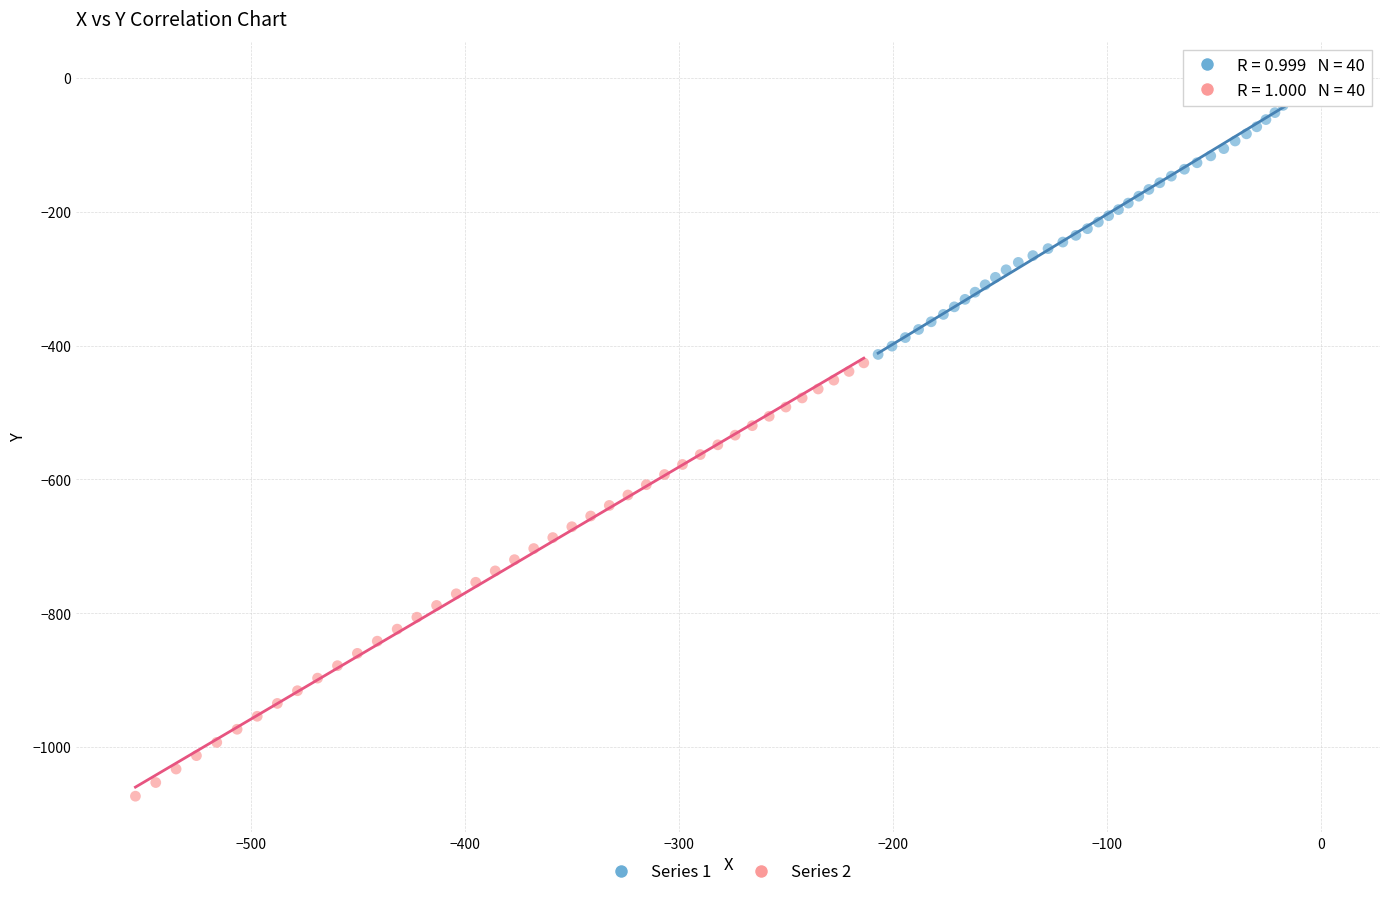

Which series reaches the maximum Y coordinate?

Series 1